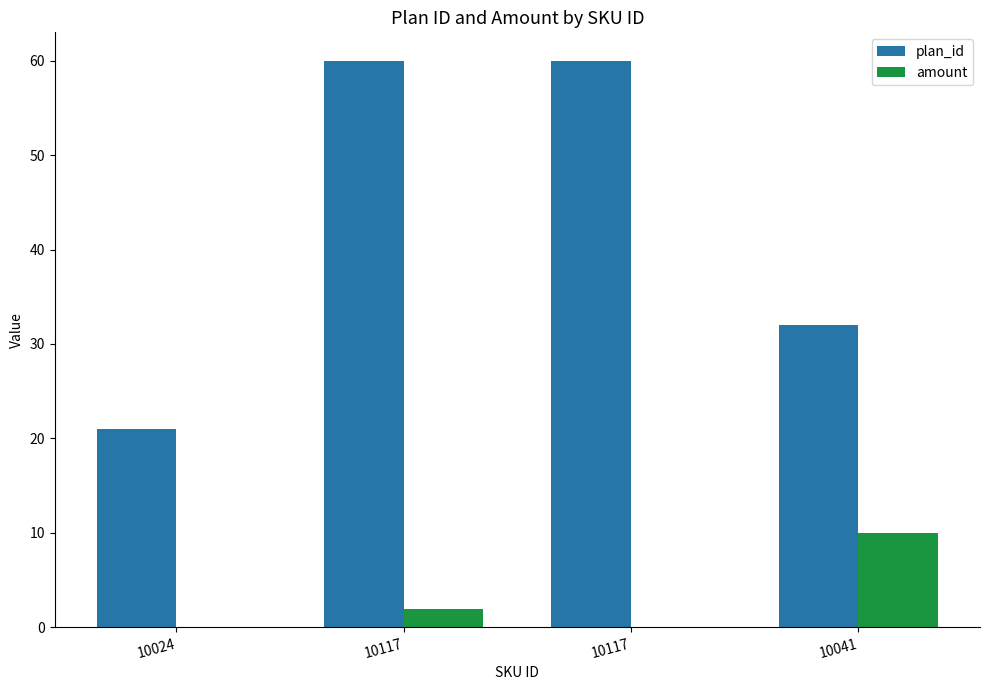

At which category does the chart reach its minimum across all series?

10024